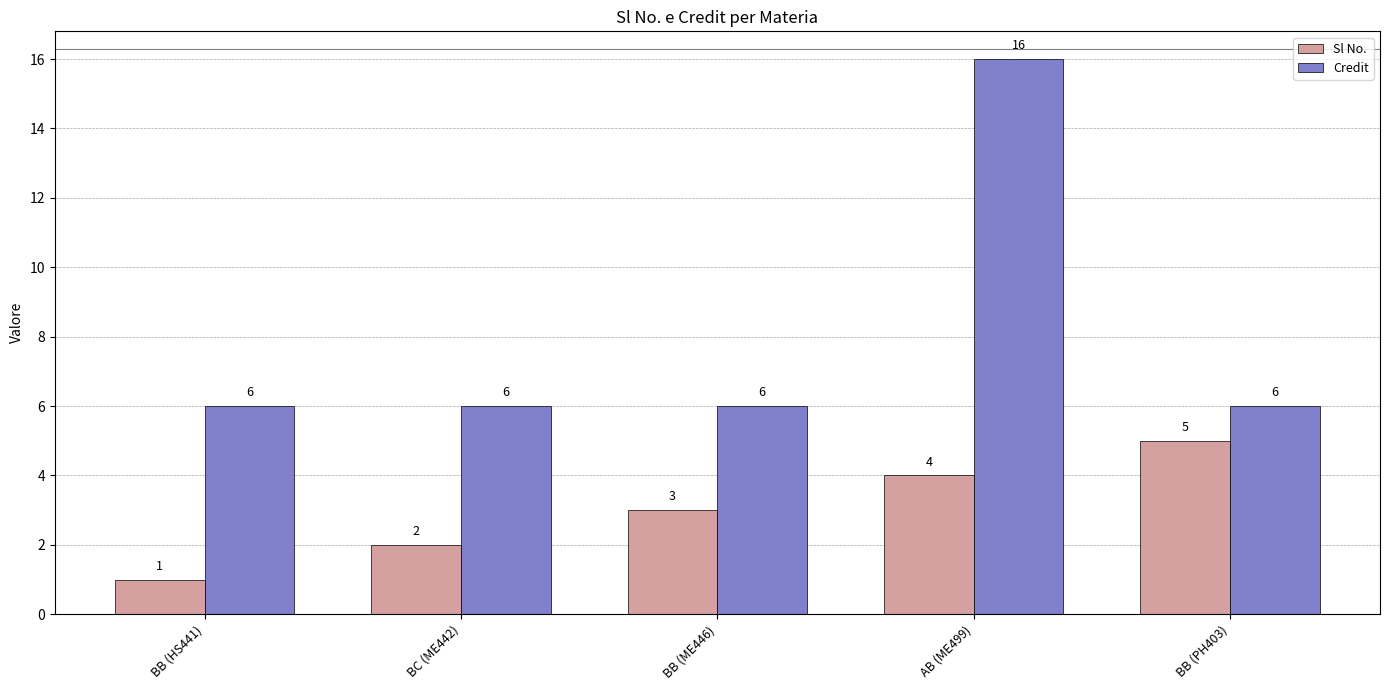

At which category is the sum across all series the highest?

AB (ME499)